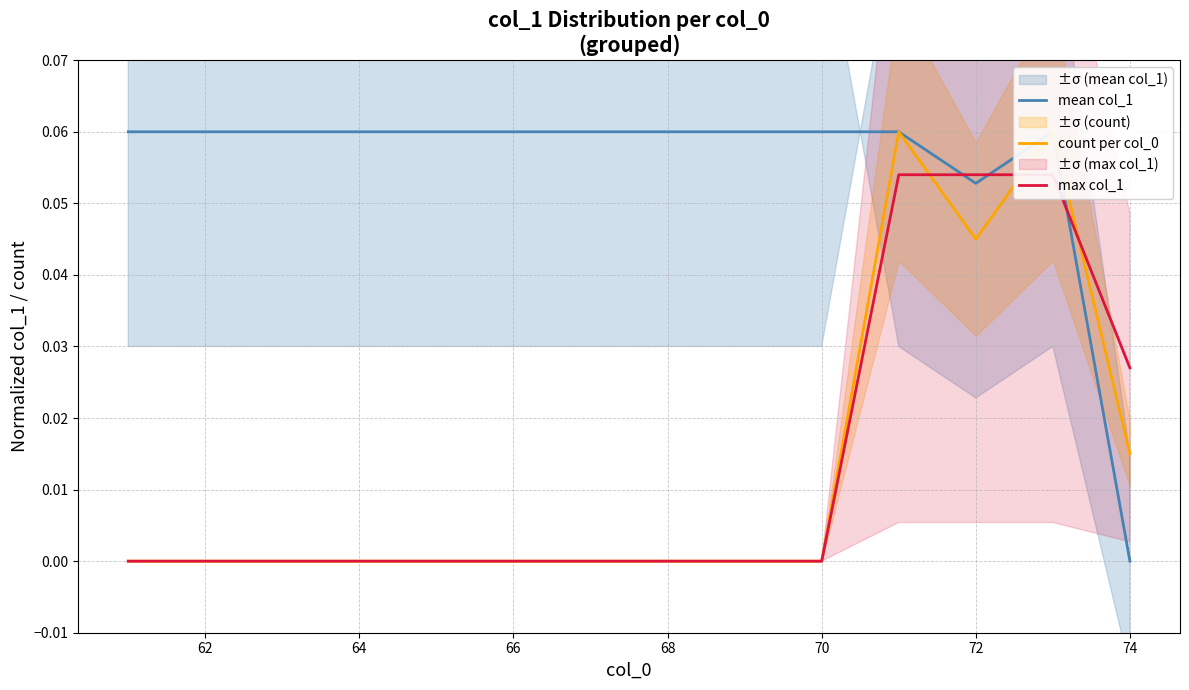

At 72, list the series in order from smallest to largest.

count per col_0, mean col_1, max col_1